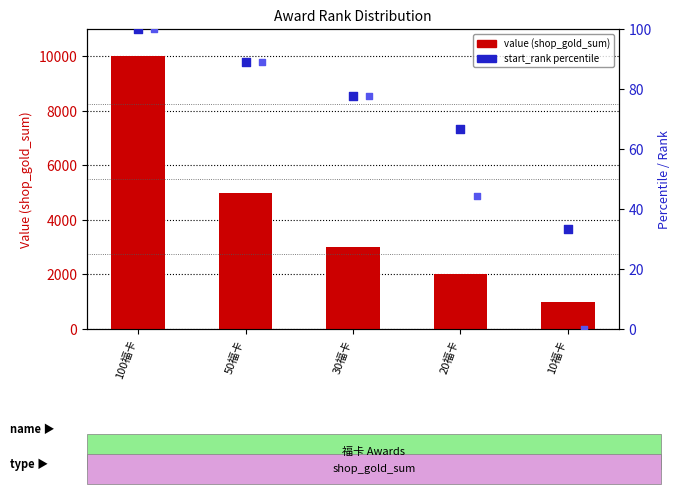

At which category is the sum across all series the highest?

100福卡